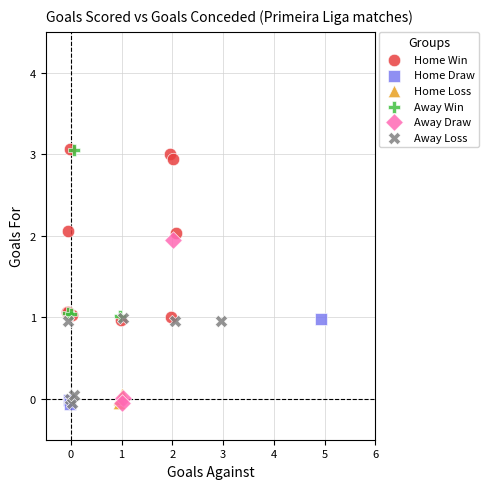

What are all the series names shown in the legend?

Home Win, Home Draw, Home Loss, Away Win, Away Draw, Away Loss